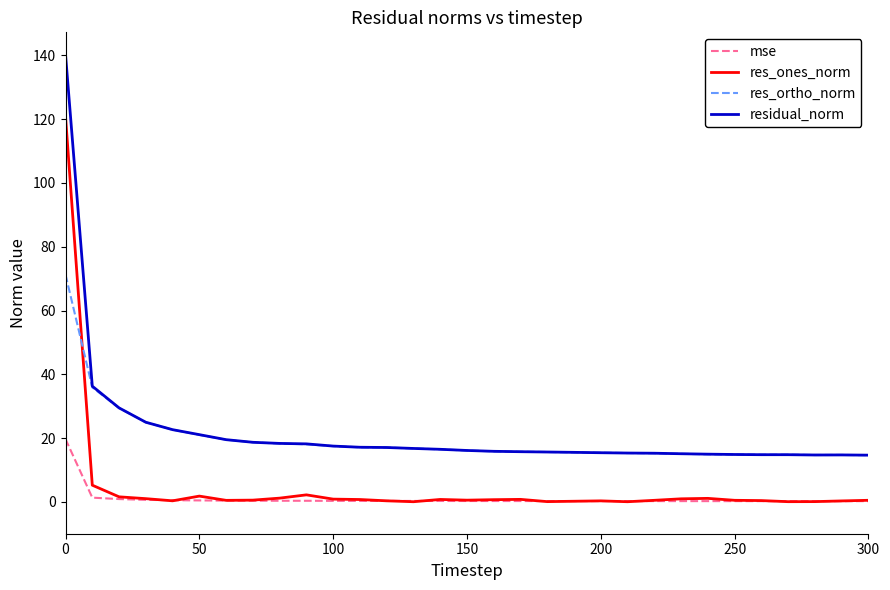

True or false: res_ones_norm and res_ortho_norm intersect in this chart.

True